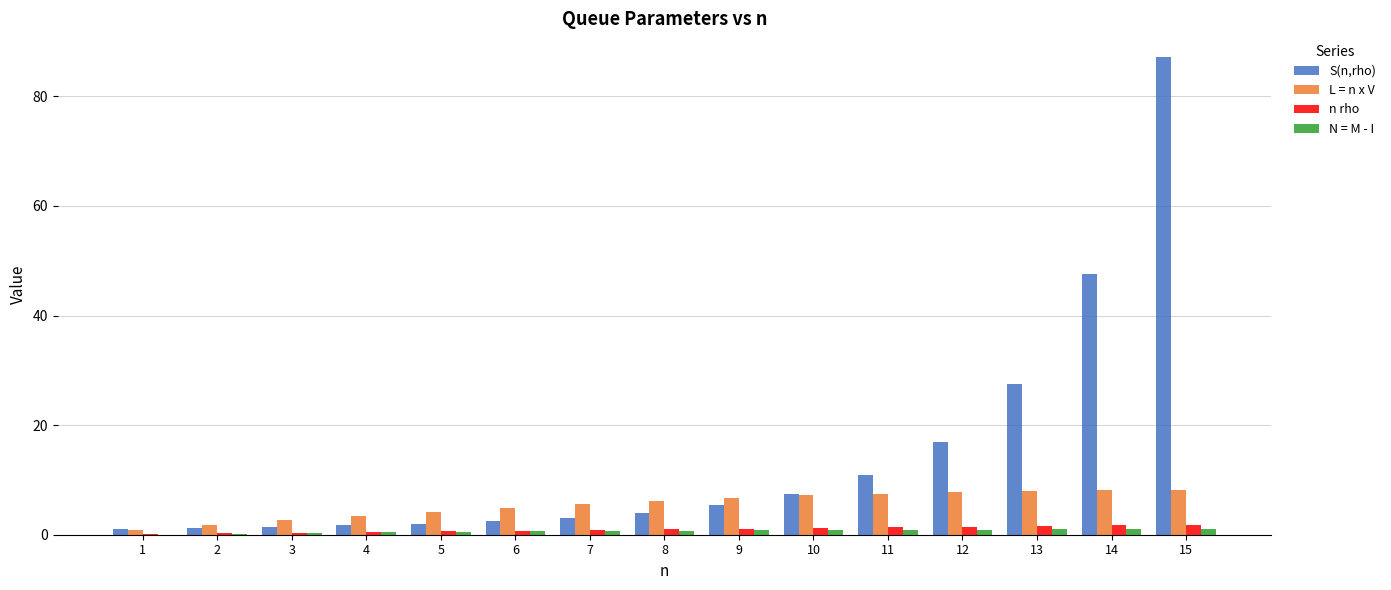

The N = M - I series shows 0.6 at 6. True or false?

True